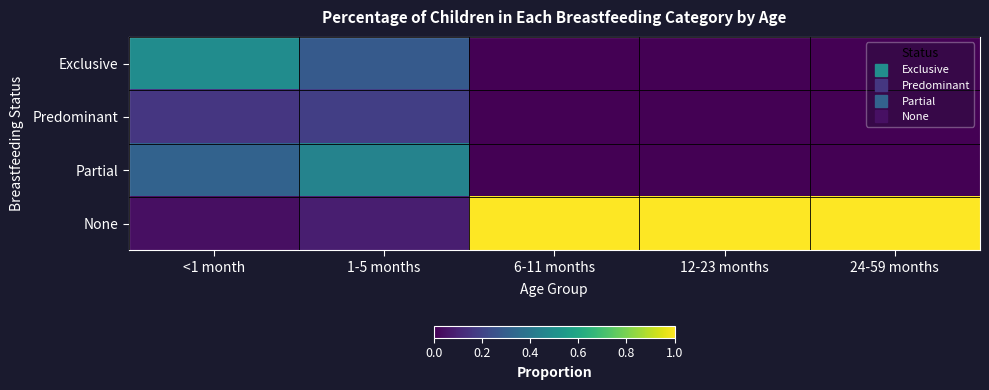

What is the difference between the highest and lowest values at 12-23 months?

1.0